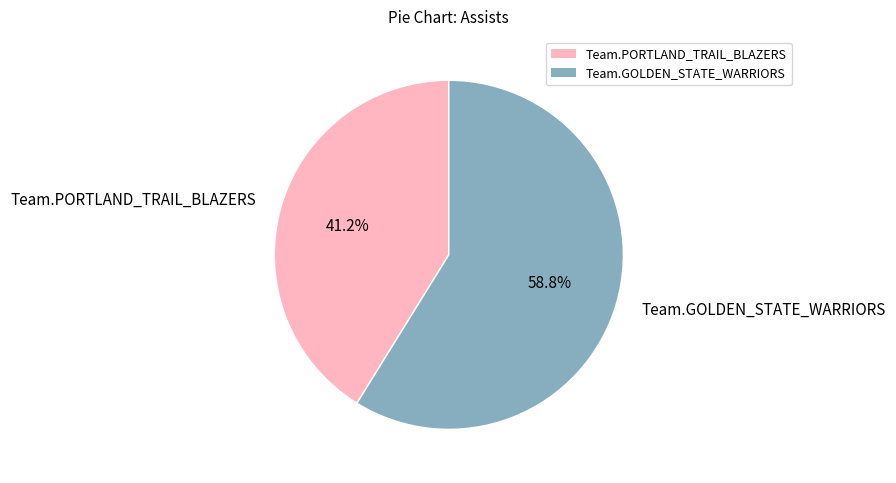

Count the number of slices in the pie.

2